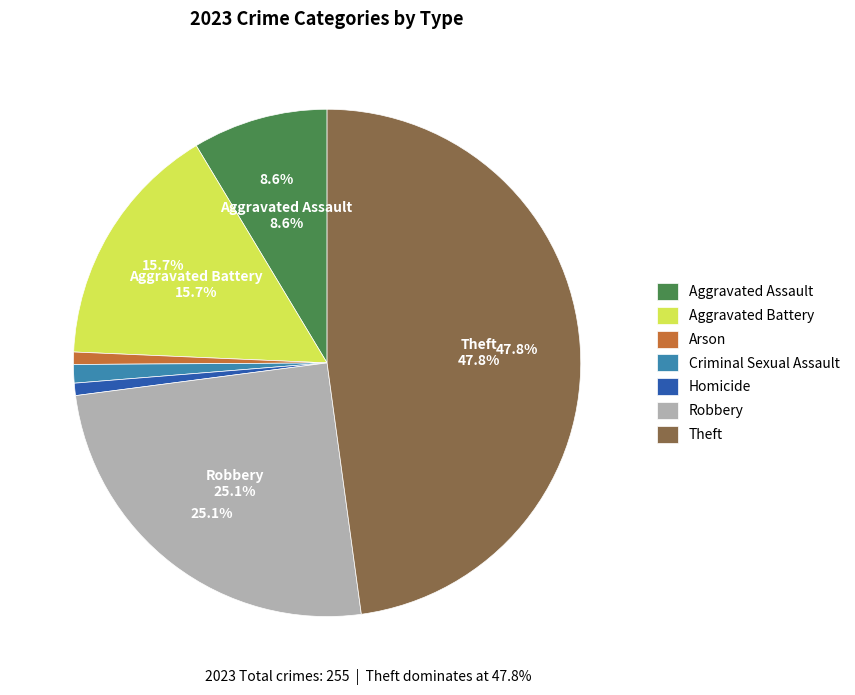

To the nearest percent, what percentage of the pie is Aggravated Battery?

16%